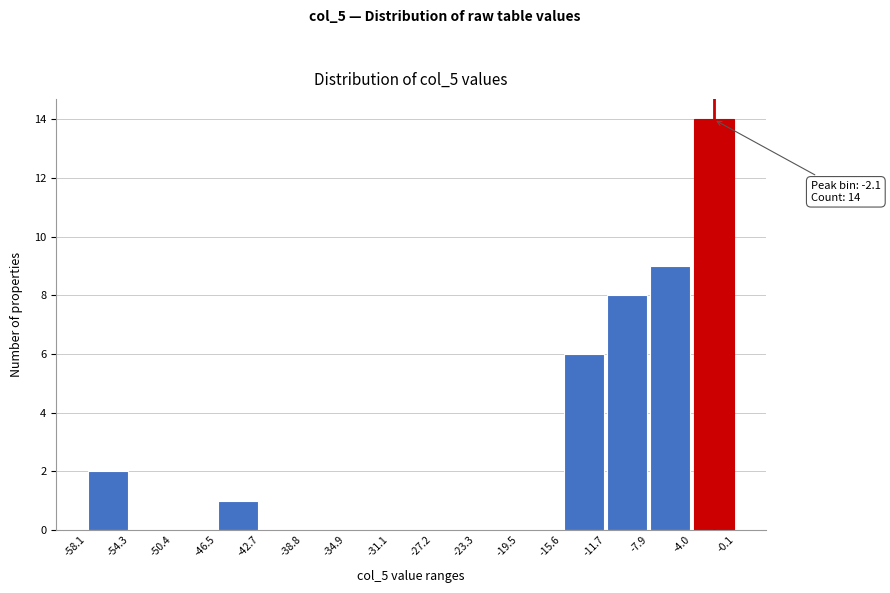

Which range on the x-axis has the tallest bar?

-4.0 to -0.1